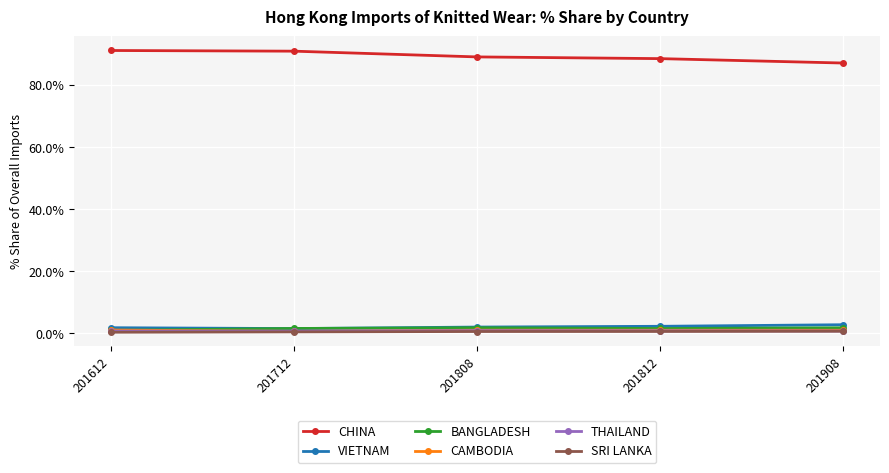

True or false: CAMBODIA has a value of 1.1 at 201612.

True